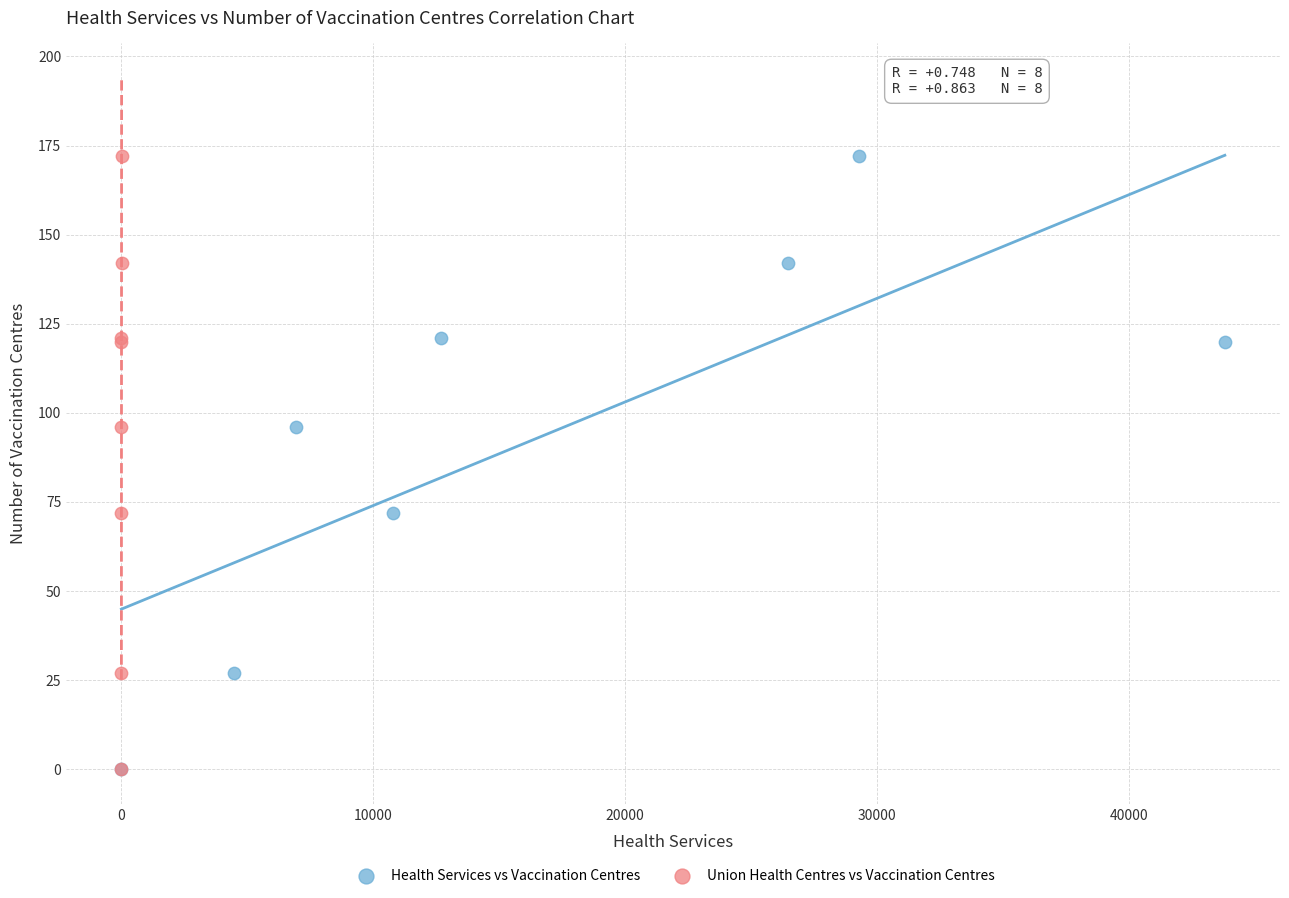

What are all the series names shown in the legend?

Health Services vs Vaccination Centres, Union Health Centres vs Vaccination Centres